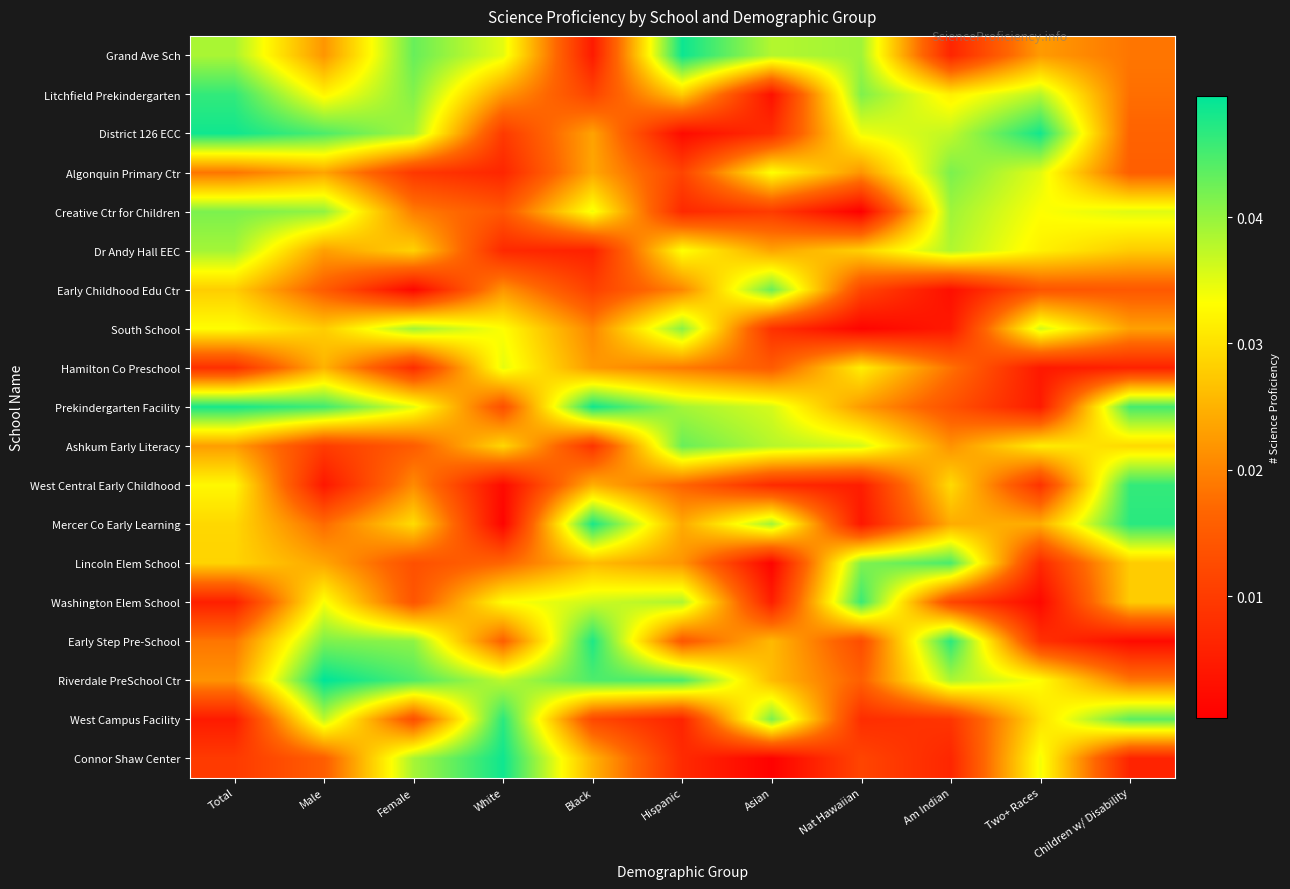

Which label corresponds to the smallest value in the chart?

Nat Hawaiian